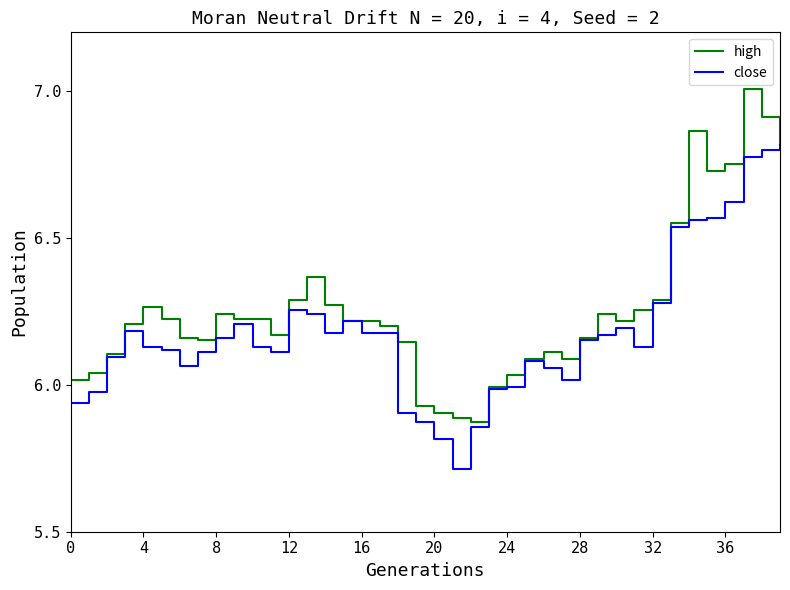

Which series has the largest total across all categories?

high